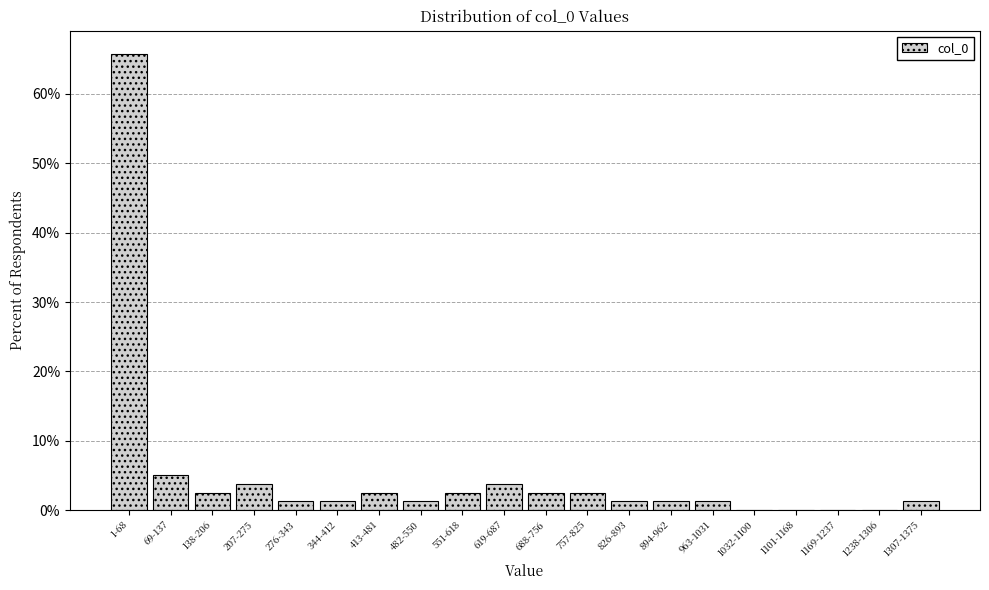

Reading left to right, extract all data points from this chart.

1-68=65.8	69-137=5.1	138-206=2.5	207-275=3.8	276-343=1.3	344-412=1.3	413-481=2.5	482-550=1.3	551-618=2.5	619-687=3.8	688-756=2.5	757-825=2.5	826-893=1.3	894-962=1.3	963-1031=1.3	1032-1100=0.0	1101-1168=0.0	1169-1237=0.0	1238-1306=0.0	1307-1375=1.3